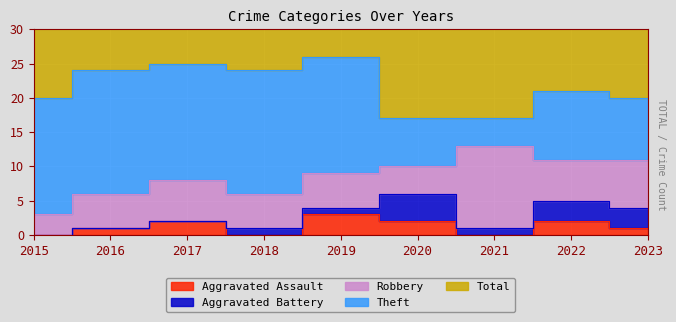

Reading right to left, extract all data points from this chart.

Aggravated Assault: 1	2	0	2	3	0	2	1	0
Aggravated Battery: 3	3	1	4	1	1	0	0	0
Robbery: 7	6	12	4	5	5	6	5	3
Theft: 9	10	4	7	17	18	17	18	17
Total: 20	21	17	17	26	24	25	24	20